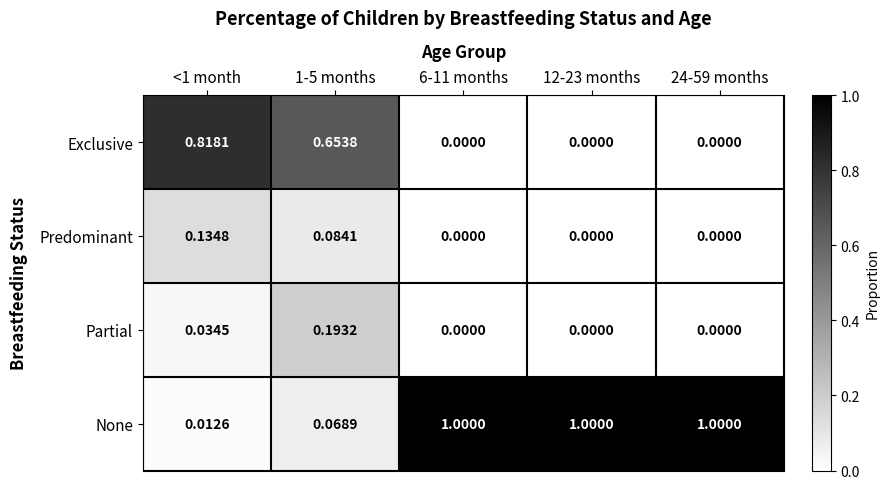

Which series has the widest spread of values?

None